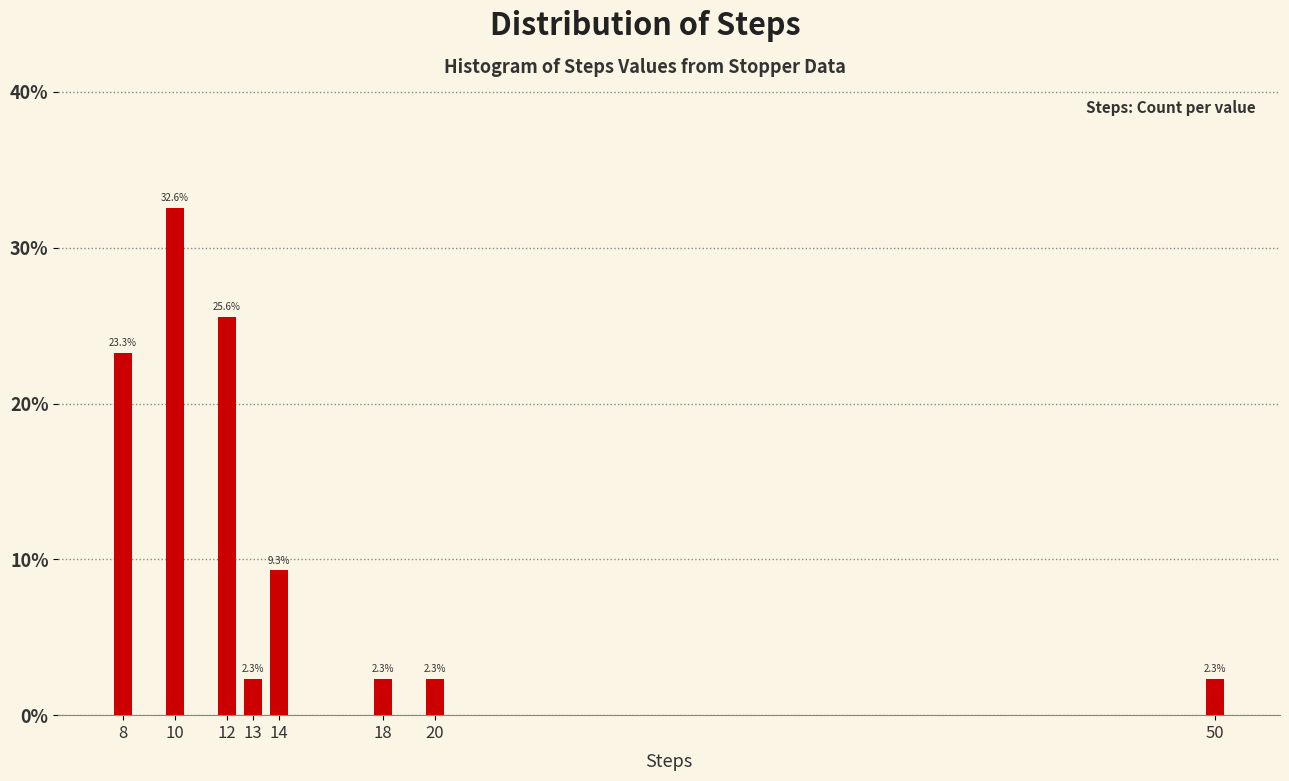

Reading left to right, what are all the values shown in this chart?

8=23.3	10=32.6	12=25.6	13=2.3	14=9.3	18=2.3	20=2.3	50=2.3